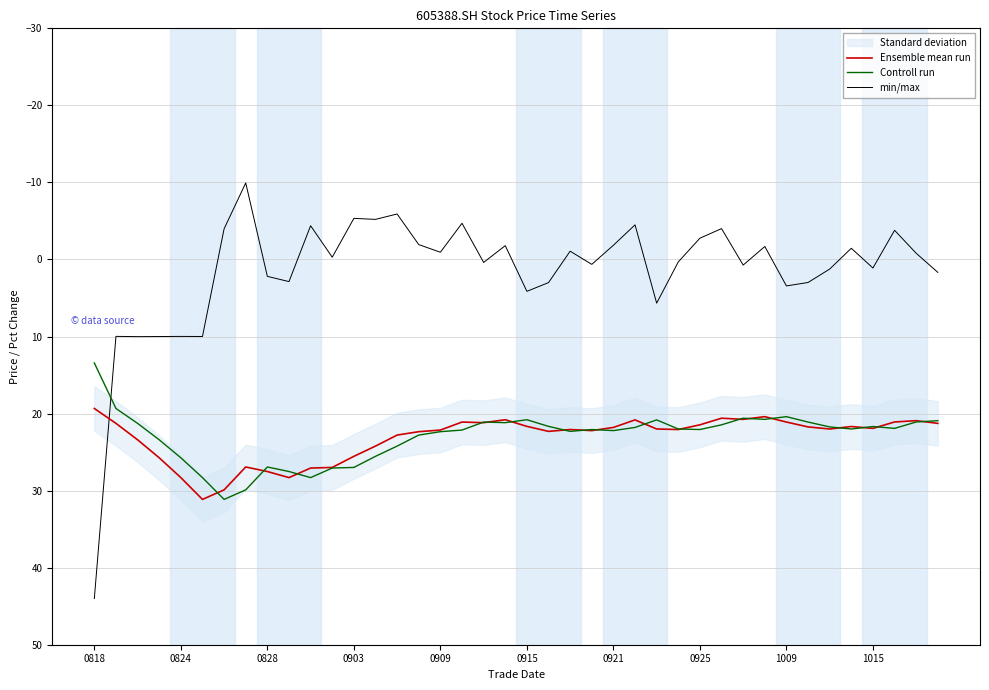

How many values in the min/max series exceed 0?

20